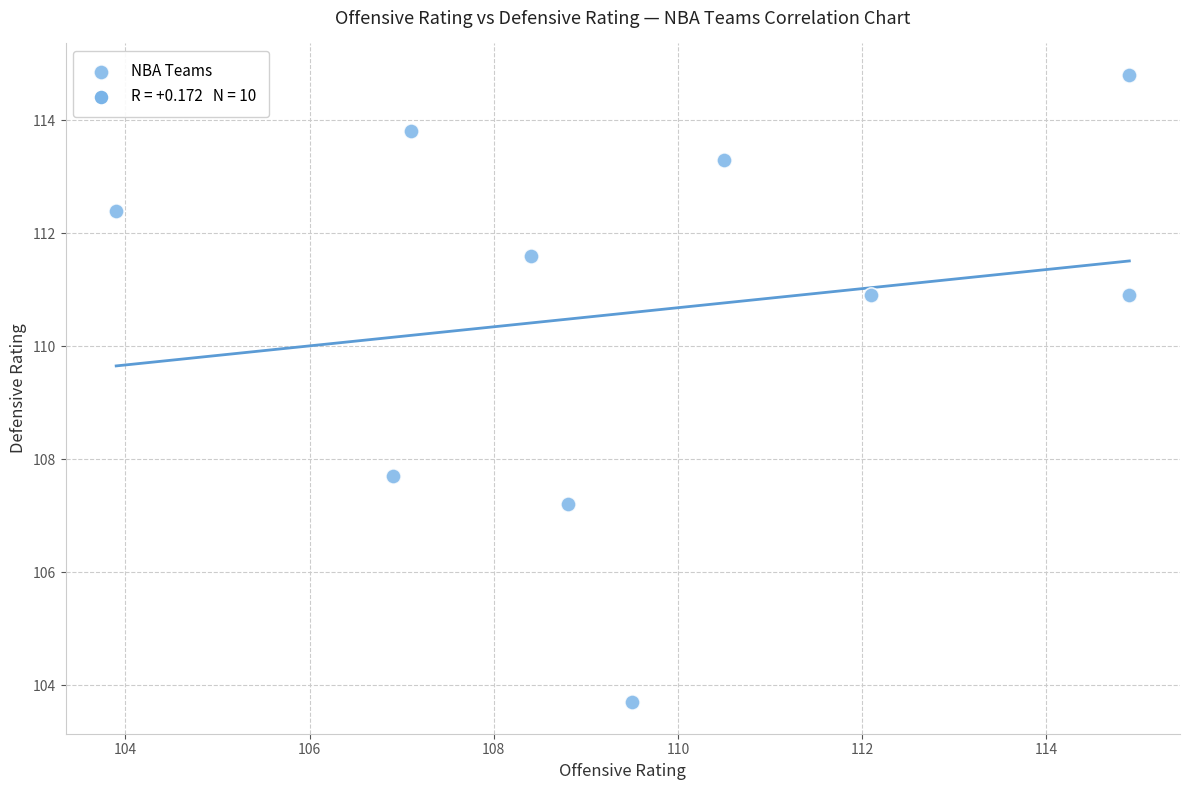

What Y value in the scatter plot is closest to 109?

107.7